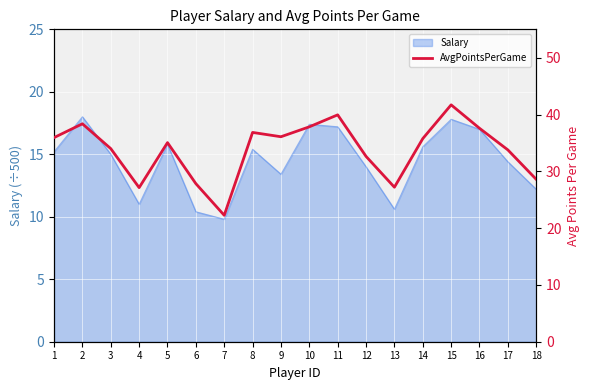

What is the approximate value at 13?

27.2